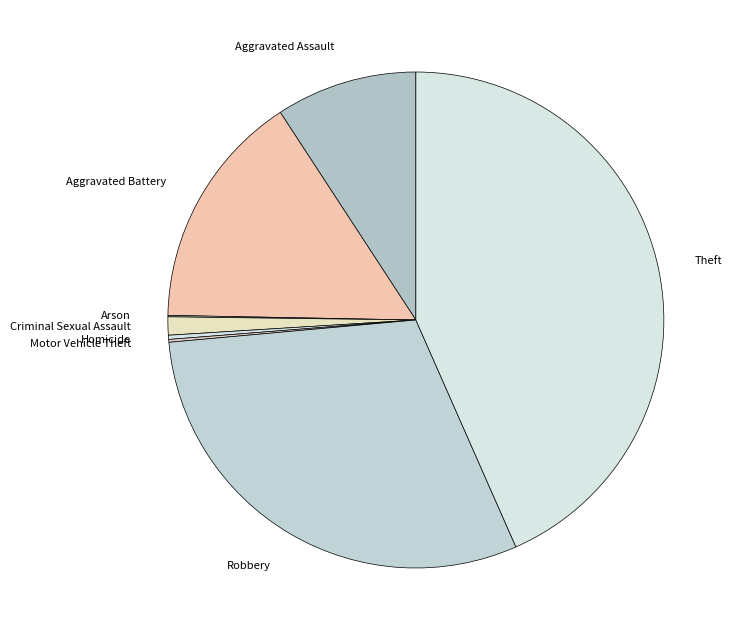

Is there a majority slice in this chart?

No